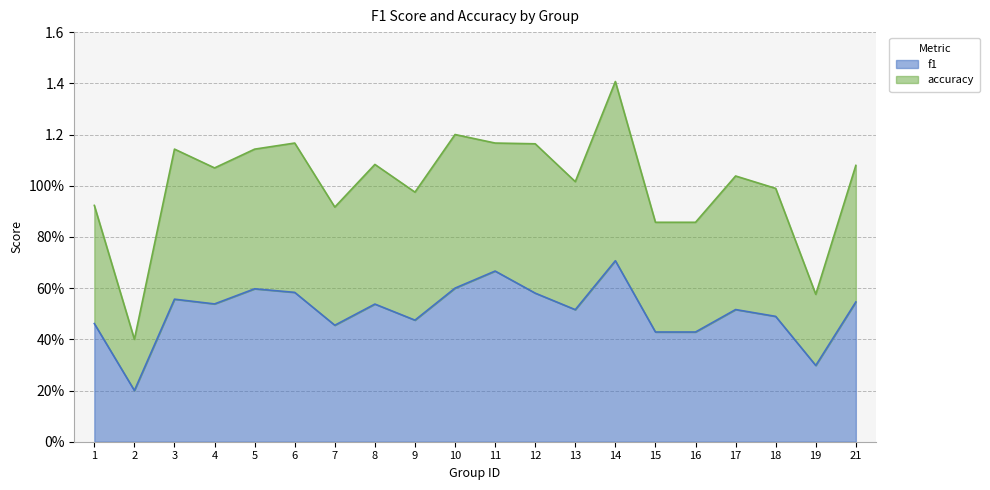

The value of f1 at 17 is 0.2. True or false?

False